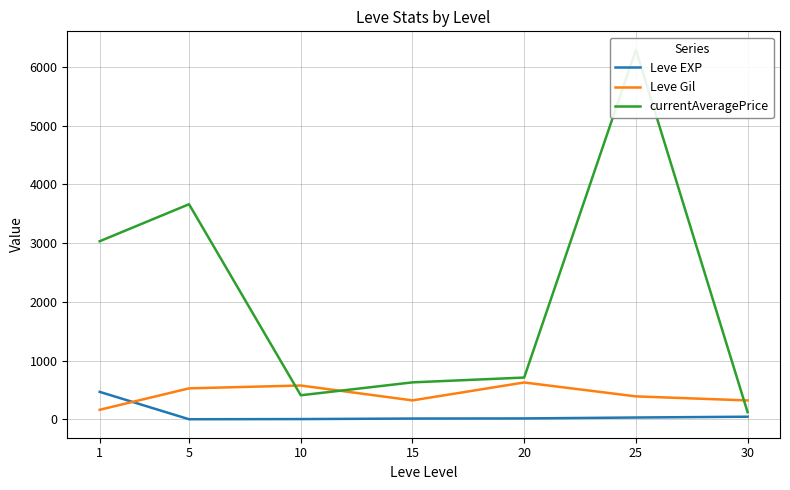

What is the value of the Leve Gil point at the 7th from the left?

322.5